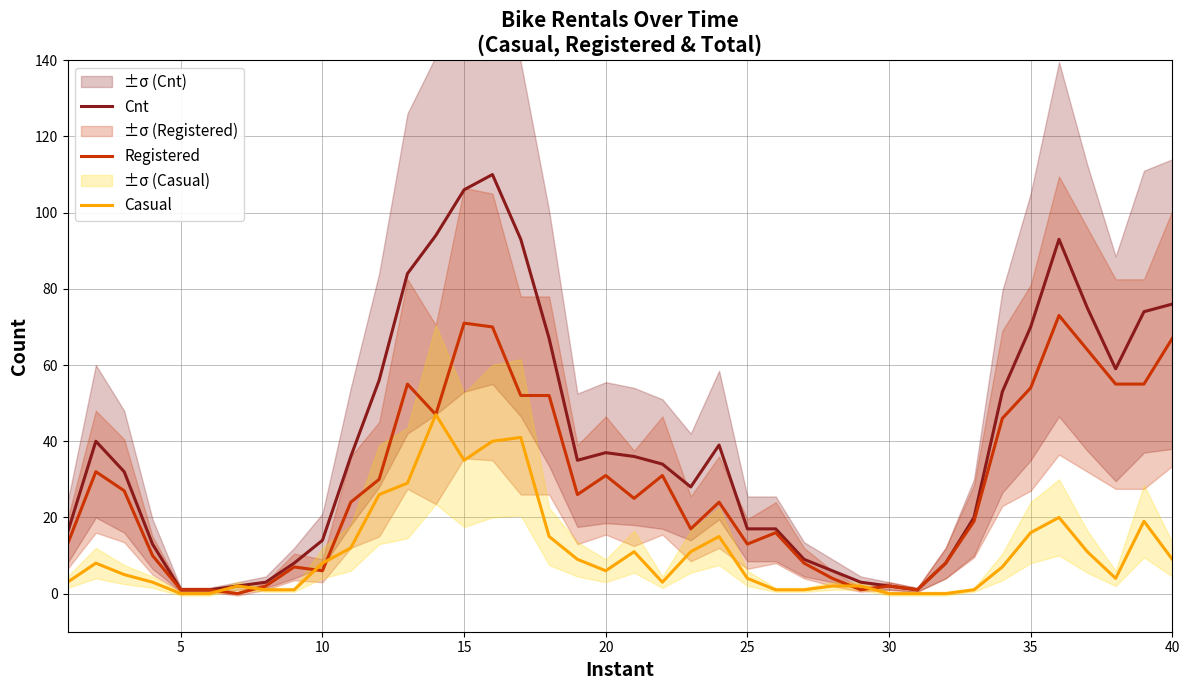

Reading left to right, what are all the values shown in this chart?

Cnt: 16	40	32	13	1	1	2	3	8	14	36	56	84	94	106	110	93	67	35	37	36	34	28	39	17	17	9	6	3	2	1	8	20	53	70	93	75	59	74	76
Registered: 13	32	27	10	1	1	0	2	7	6	24	30	55	47	71	70	52	52	26	31	25	31	17	24	13	16	8	4	1	2	1	8	19	46	54	73	64	55	55	67
Casual: 3	8	5	3	0	0	2	1	1	8	12	26	29	47	35	40	41	15	9	6	11	3	11	15	4	1	1	2	2	0	0	0	1	7	16	20	11	4	19	9